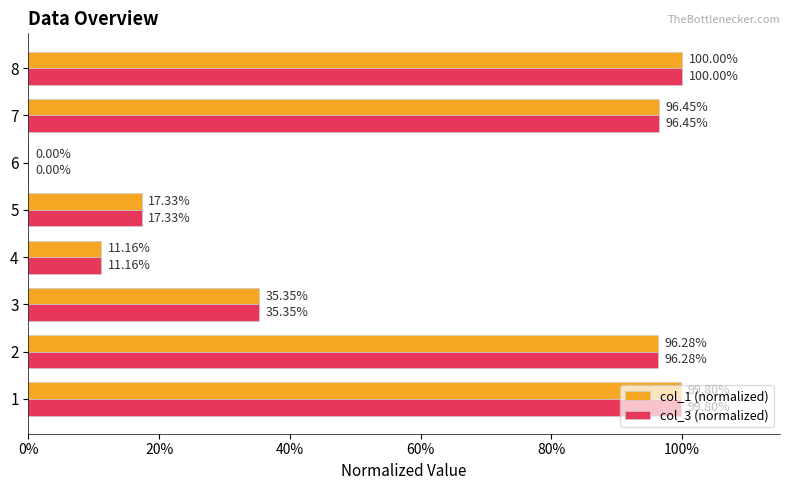

What are all the series names shown in the legend?

col_1 (normalized), col_3 (normalized)